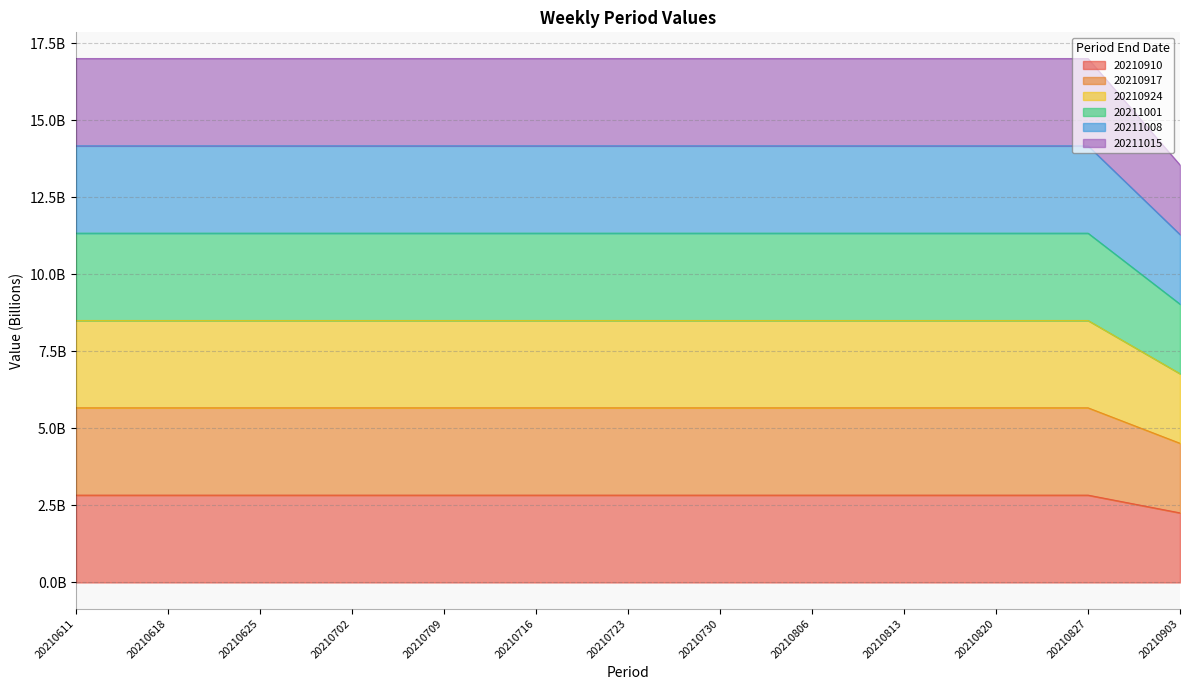

At which category is the sum across all series the highest?

20210611